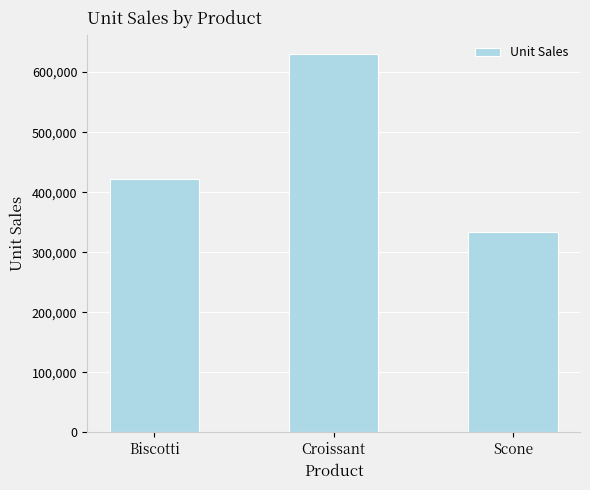

Rank the categories by value from highest to lowest.

Croissant, Biscotti, Scone